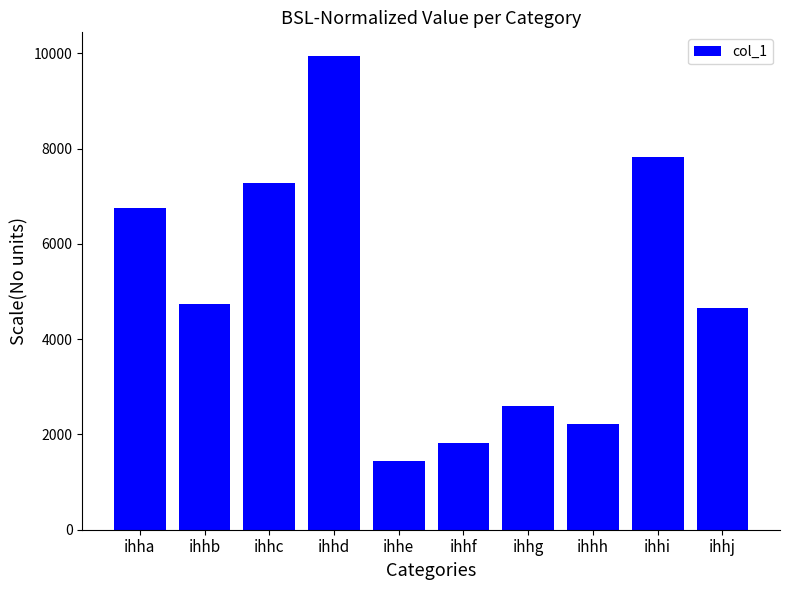

The value at ihha is 6752. True or false?

True